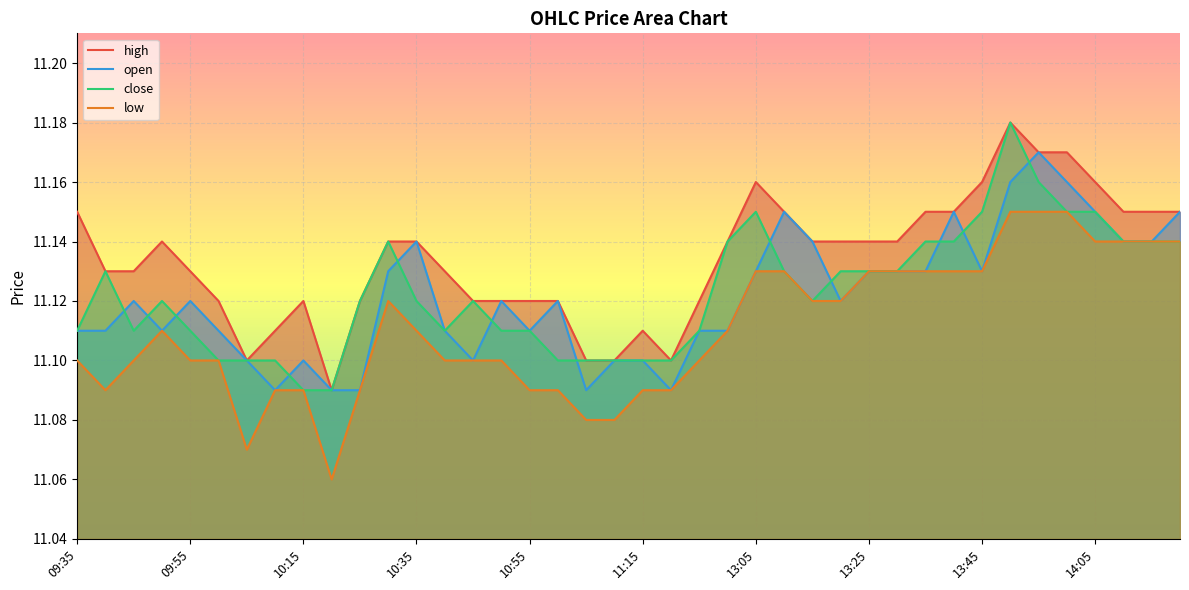

What is the total value across all series at 14:20?

44.6